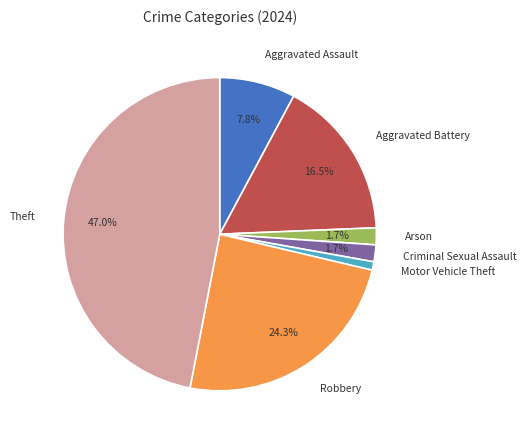

To the nearest percent, what is the average slice percentage?

14%